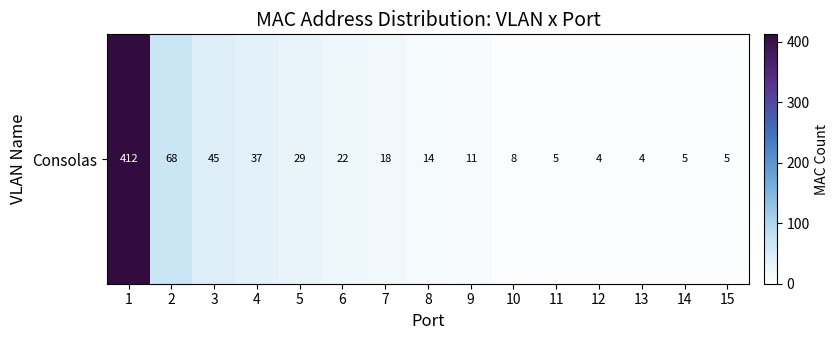

What is the ratio of the value at 11 to the value at 8?

0.4